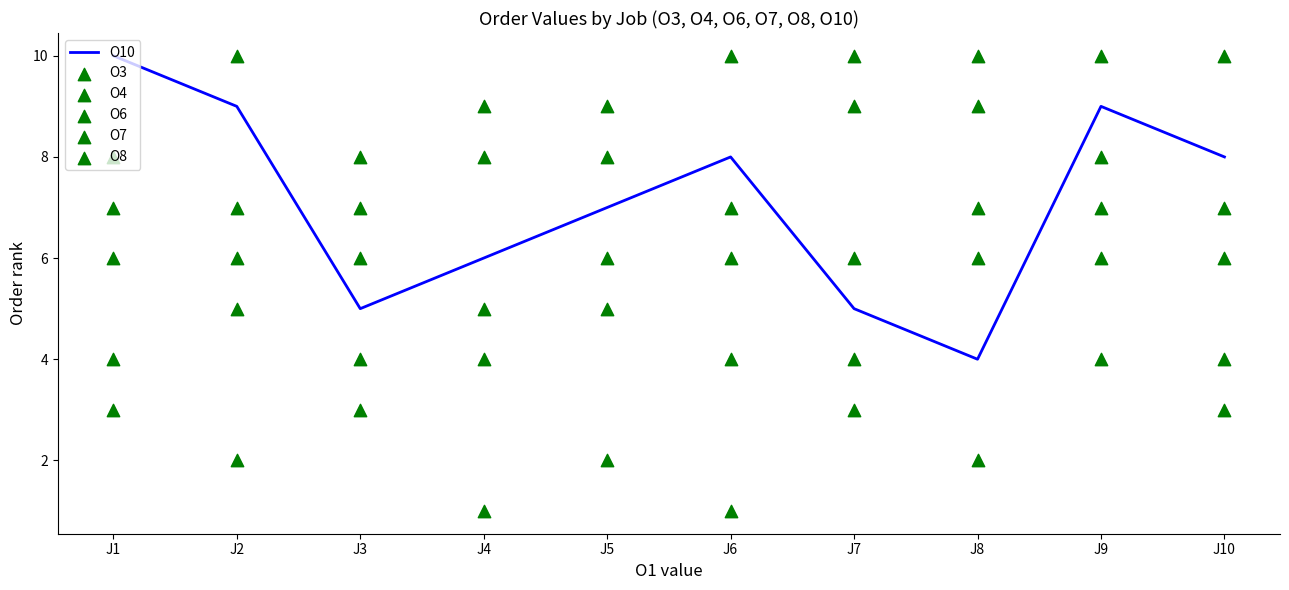

Which series has the widest spread of Y values?

O7